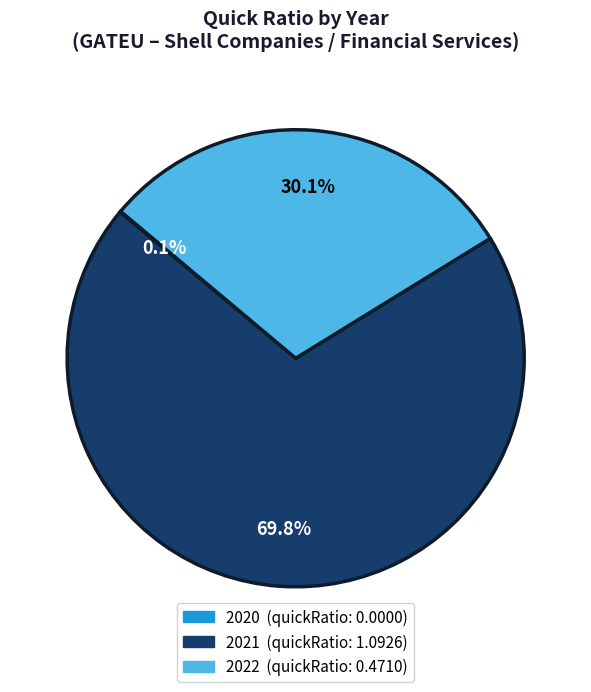

Is there any slice that represents more than half of the pie?

Yes